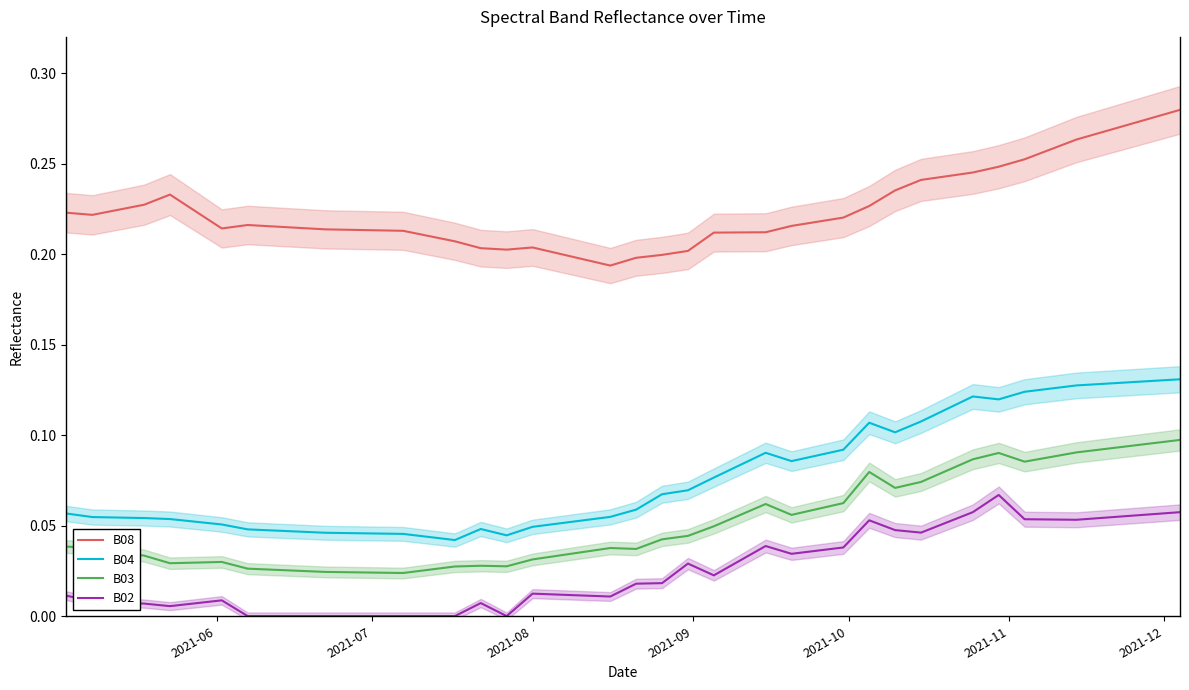

What is the difference between the maximum and minimum values in the B02 series?

0.1